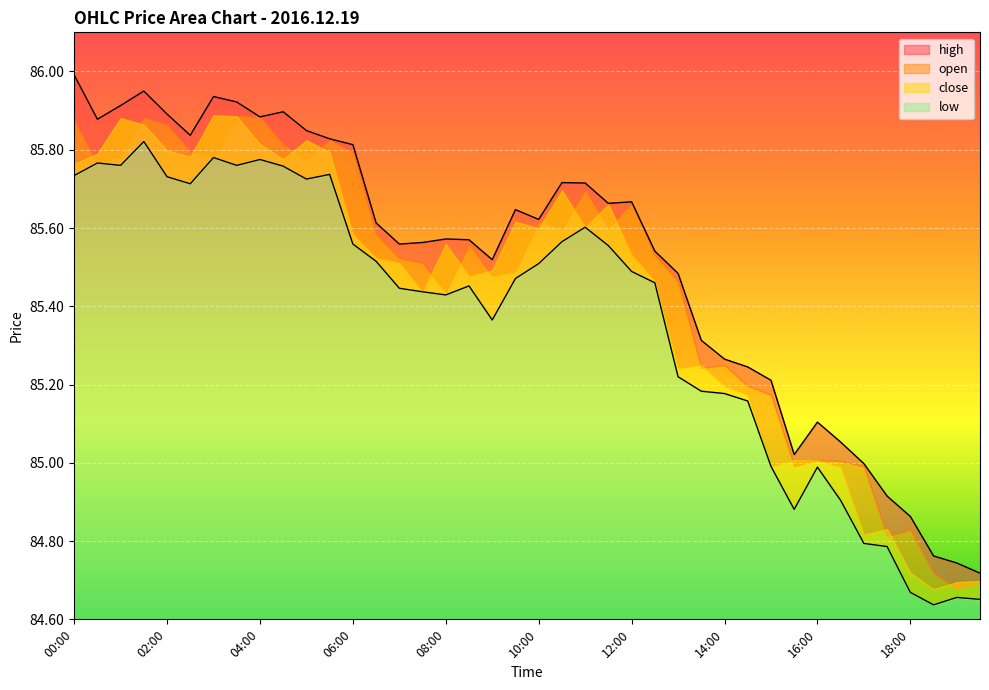

What is the label of the 8th point from the left?

03:30